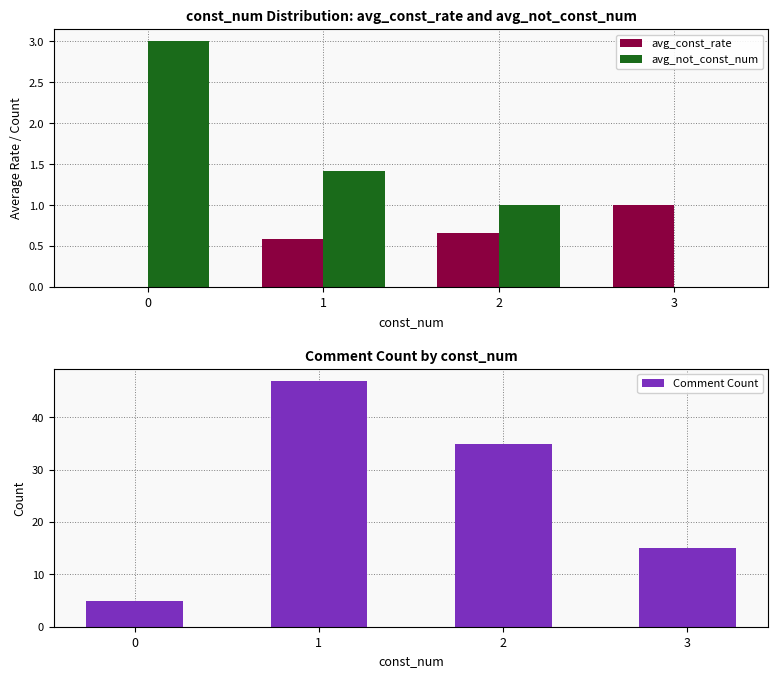

What are all the series names shown in the legend?

avg_const_rate, avg_not_const_num, Comment Count